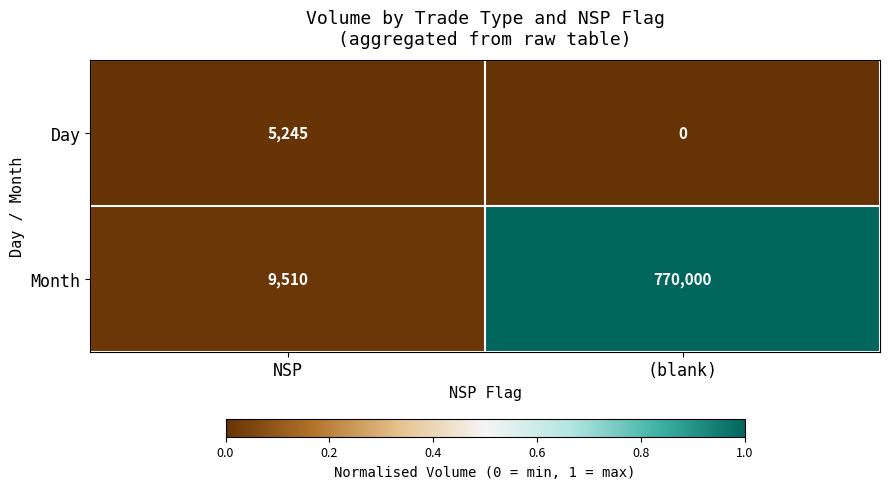

What is the spread (max minus min) of values at NSP?

4265